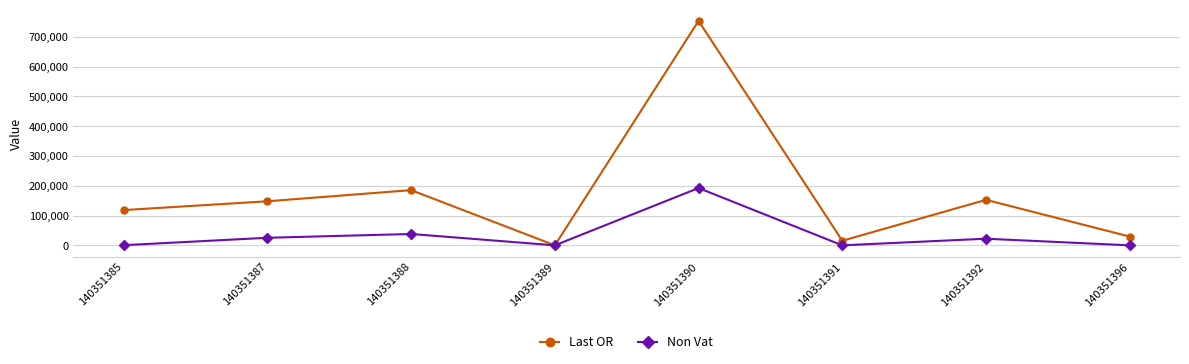

What is the maximum value shown in the chart?

753869.0